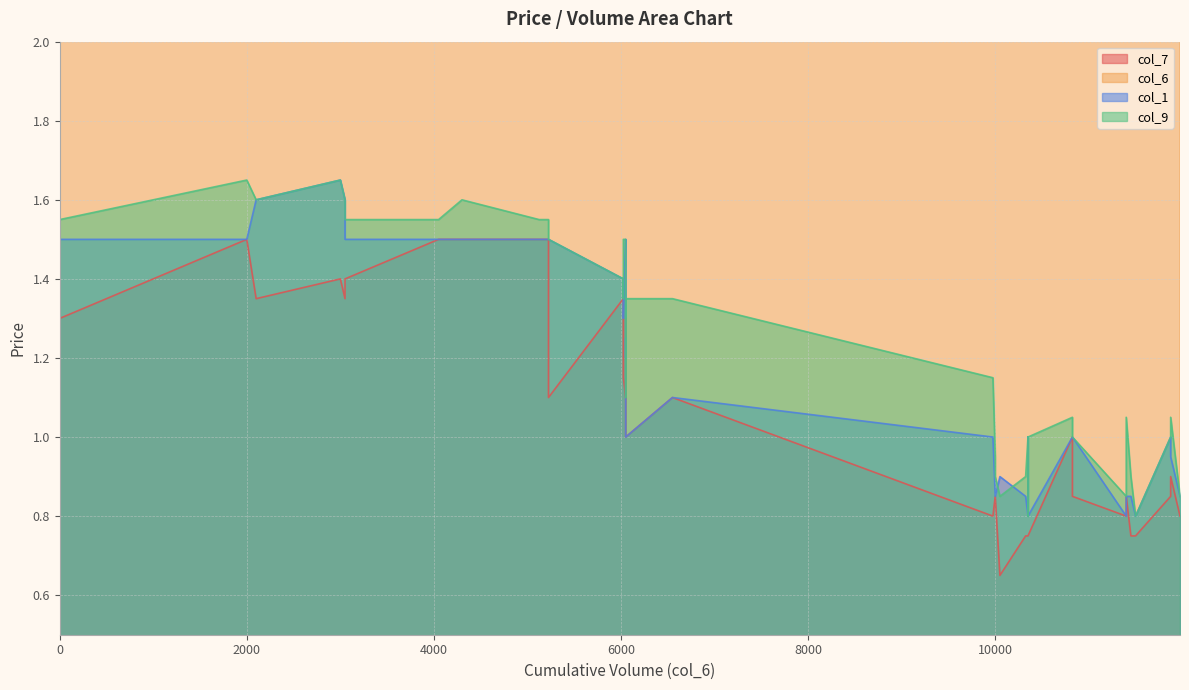

Where is the first local maximum for col_9?

2000